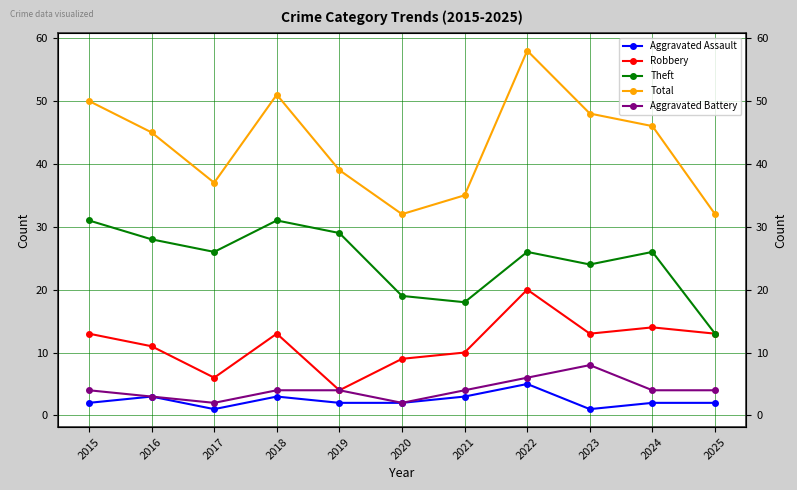

How many data points in Aggravated Assault are above 2?

4